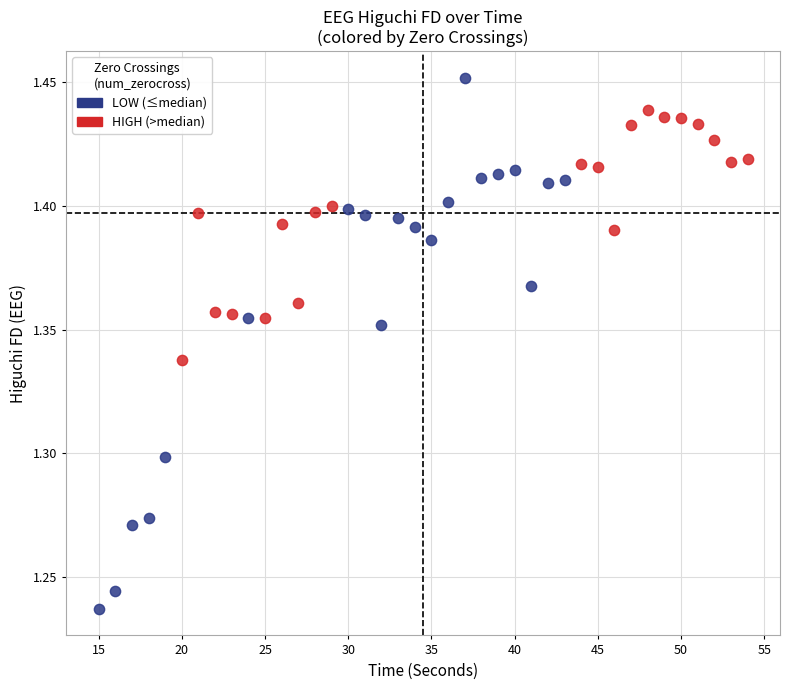

Which series has the widest spread of Y values?

LOW (≤median)